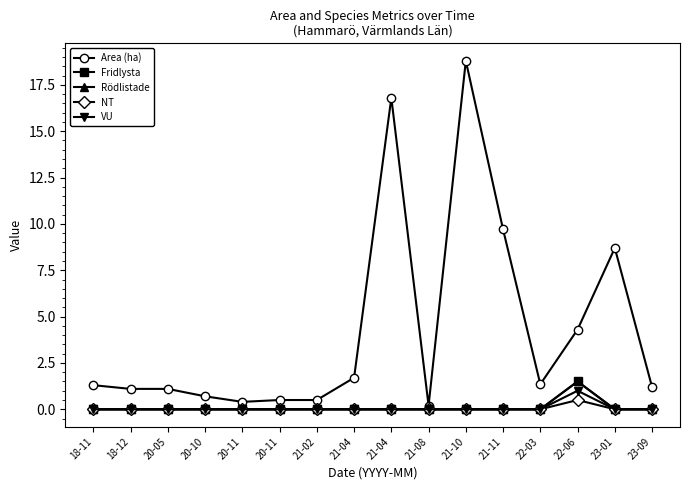

Is this an area chart (filled region under the line)?

No